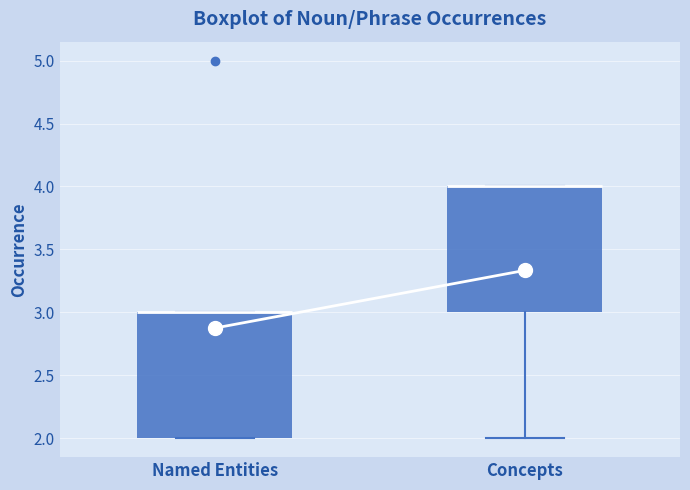

Reading left to right, read every box against the y-axis: the position of its median line, the range the box covers, and the ends of its whiskers. The values are not printed on the chart, so give them approximately, as read against the axis.

Named Entities: median 3 (drawn on the box's upper edge), box 2 to 3, whiskers 2 to 3
Concepts: median 4 (drawn on the box's upper edge), box 3 to 4, whiskers 2 to 4